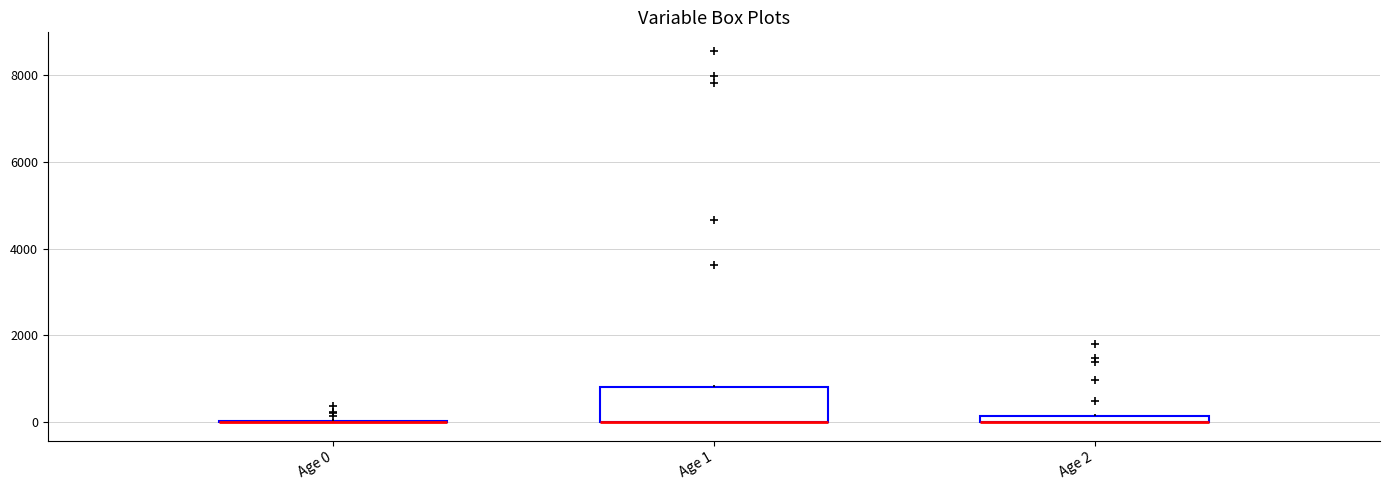

Which box is the tallest, from its lower edge to its upper edge?

Age 1